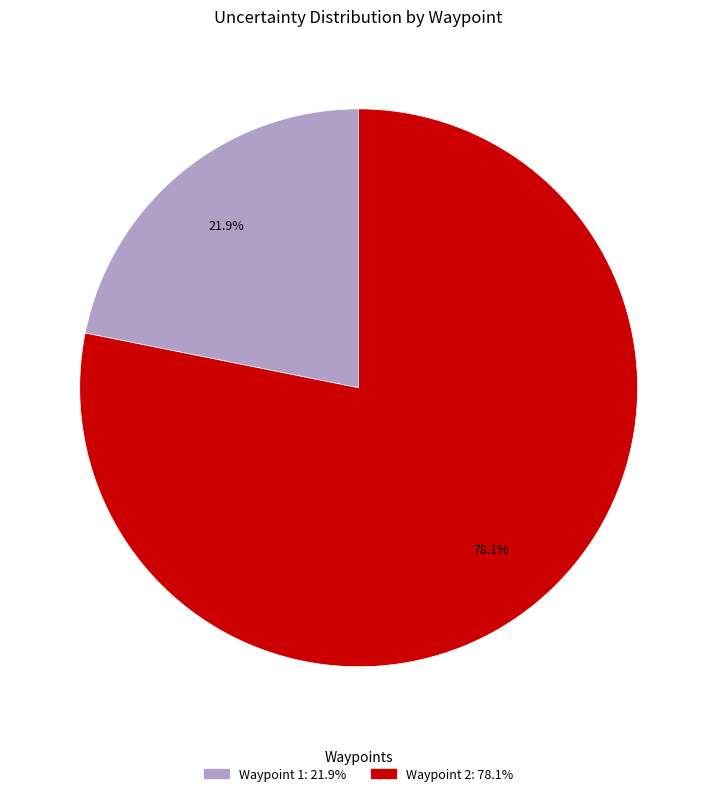

Is there a majority slice in this chart?

Yes